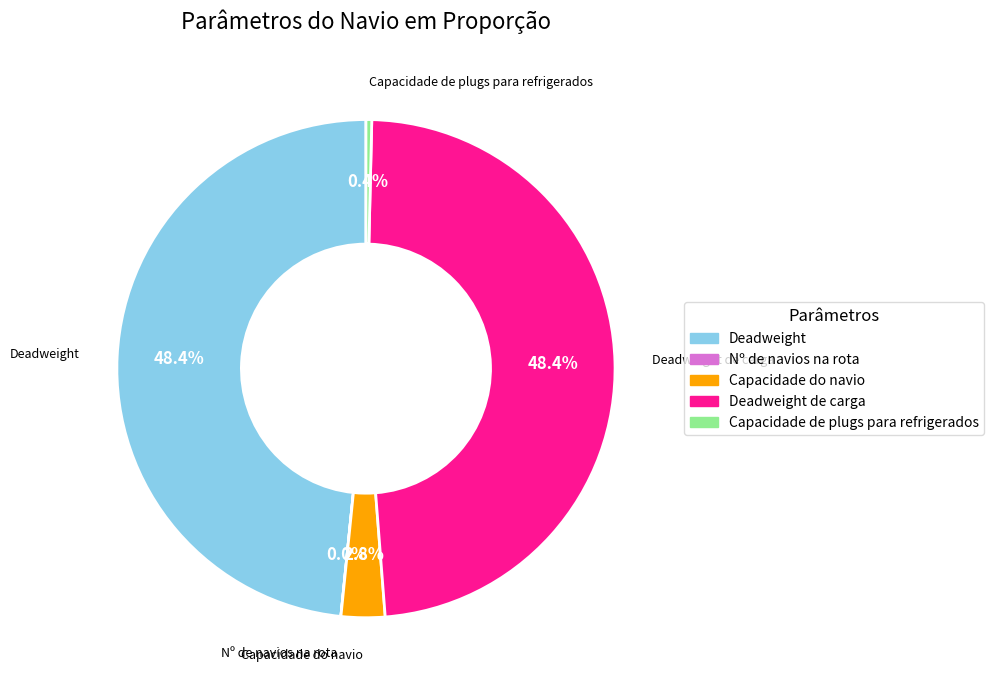

Is there a majority slice in this chart?

No